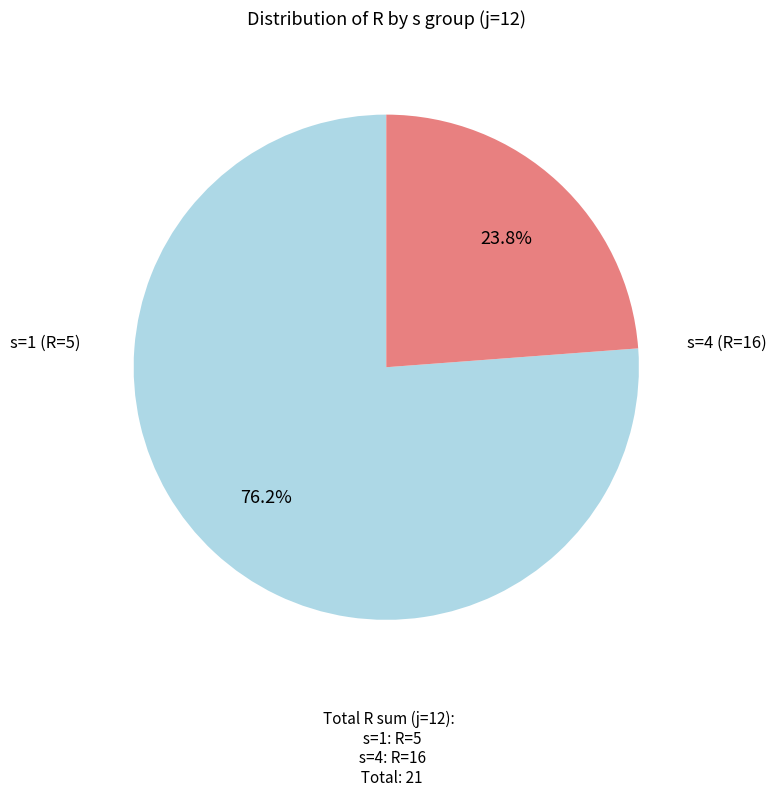

Count the number of slices in the pie.

2